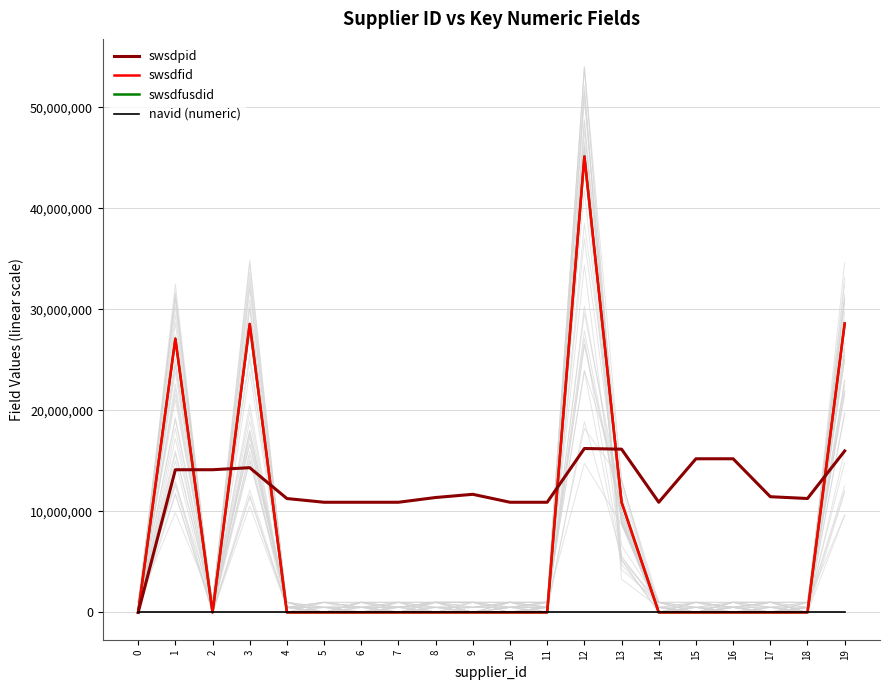

Which category has the highest value in the swsdfusdid series?

12